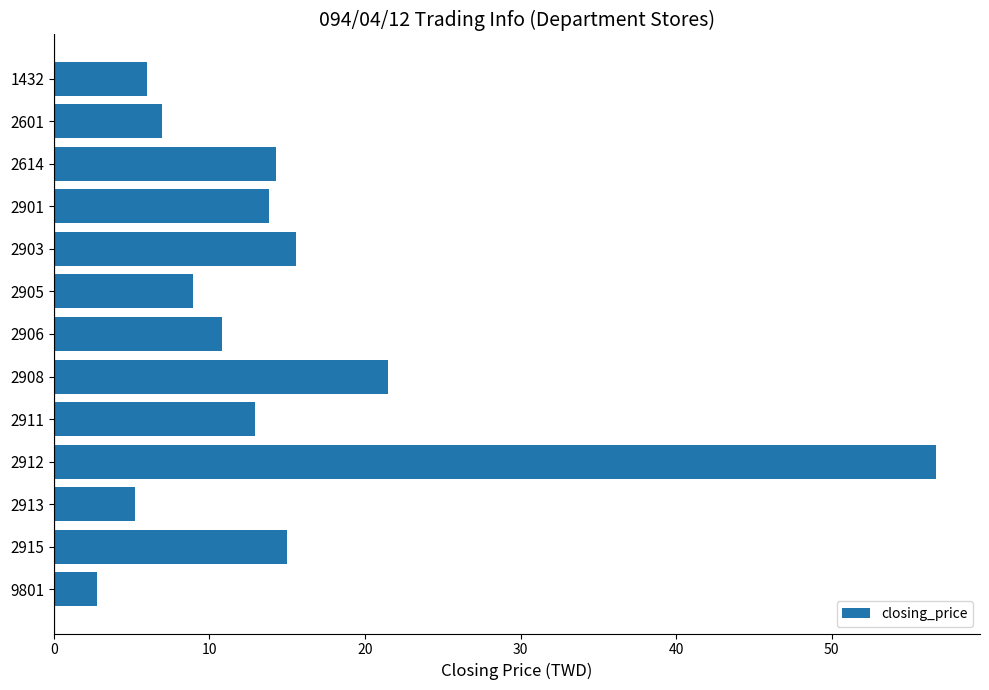

What is the value of the 6th bar from the top?

9.0